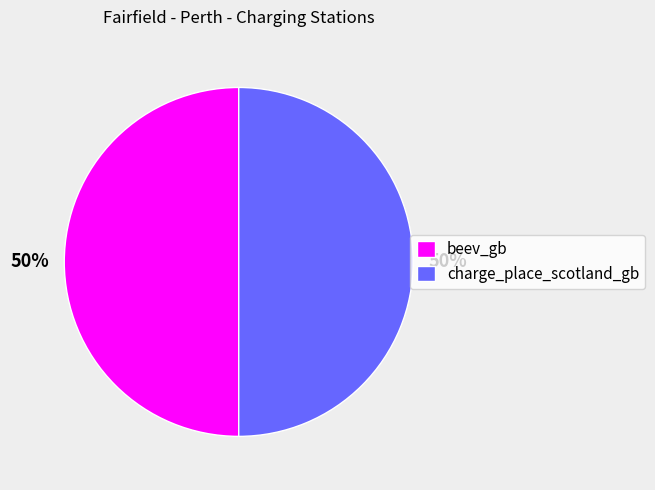

How many segments does this pie chart have?

2